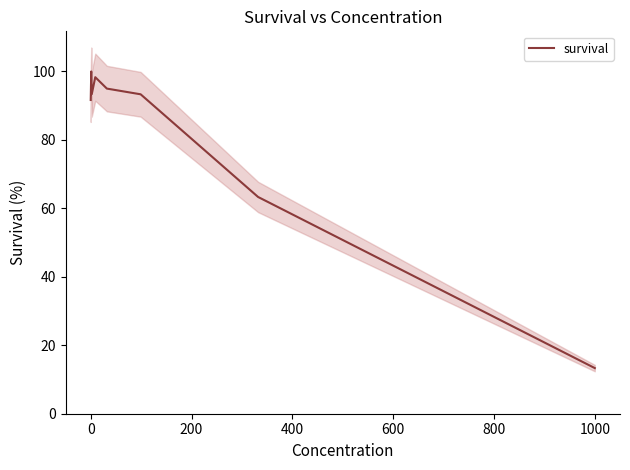

Is it true that survival equals 27.5 at 0?

False